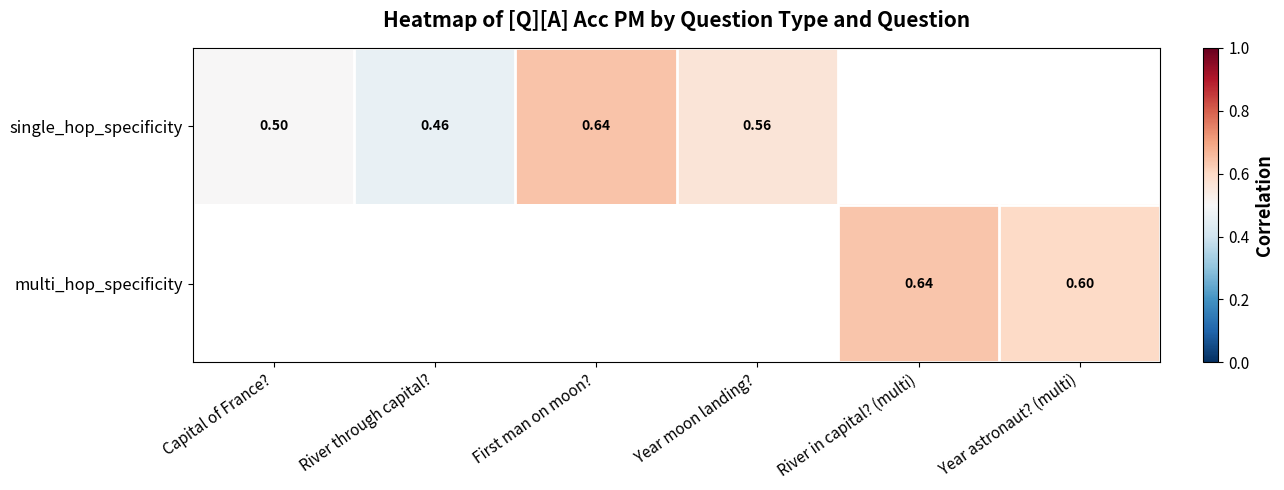

Which series has the widest spread of values?

single_hop_specificity